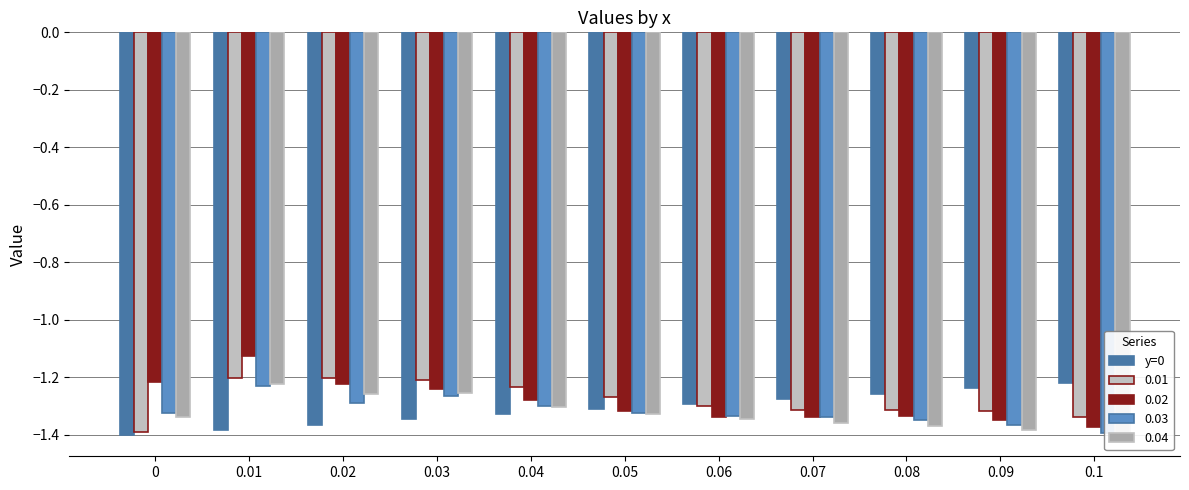

Rank the categories by value from lowest to highest.

0, 0.01, 0.02, 0.03, 0.04, 0.05, 0.06, 0.07, 0.08, 0.09, 0.1